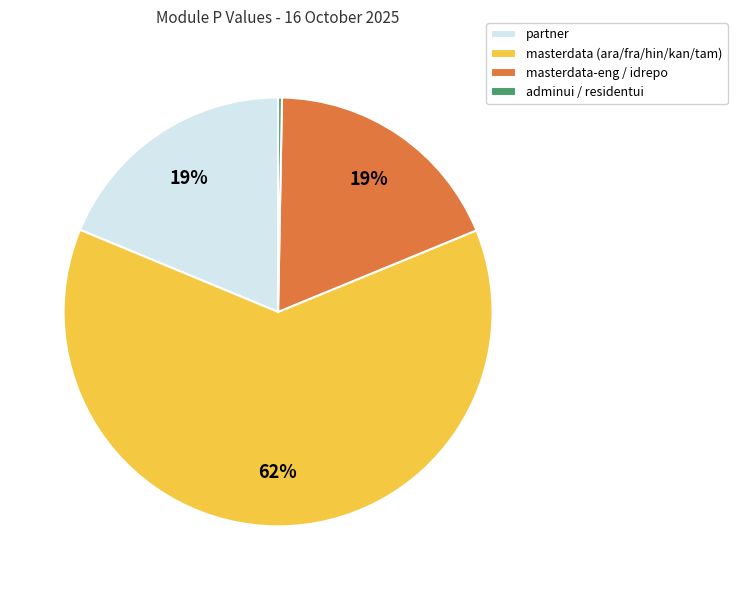

Which has a higher value, adminui / residentui or partner?

partner